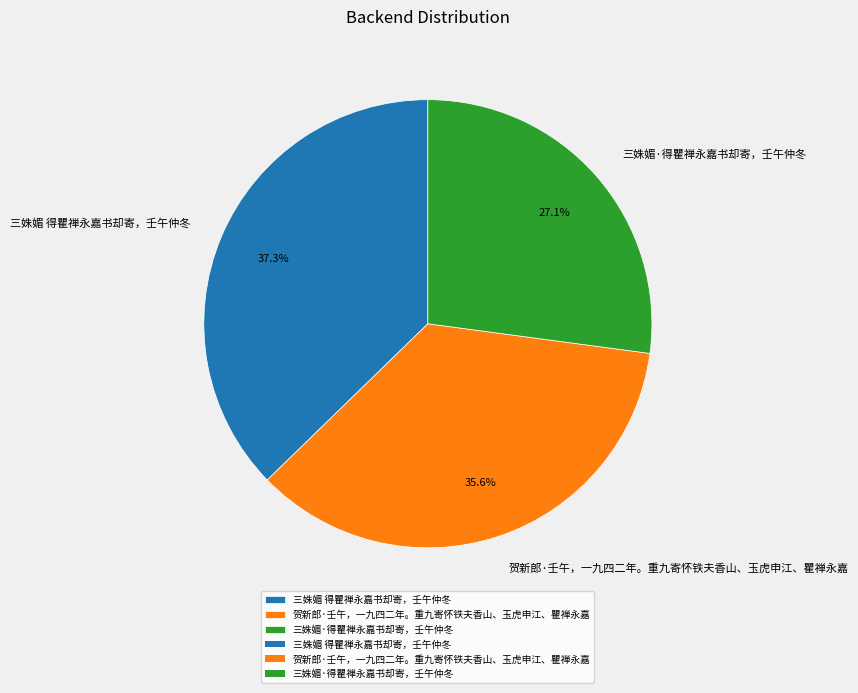

Rank the categories by value from lowest to highest.

三姝媚·得瞿禅永嘉书却寄，壬午仲冬, 贺新郎·壬午，一九四二年。重九寄怀铁夫香山、玉虎申江、瞿禅永嘉, 三姝媚 得瞿禅永嘉书却寄，壬午仲冬